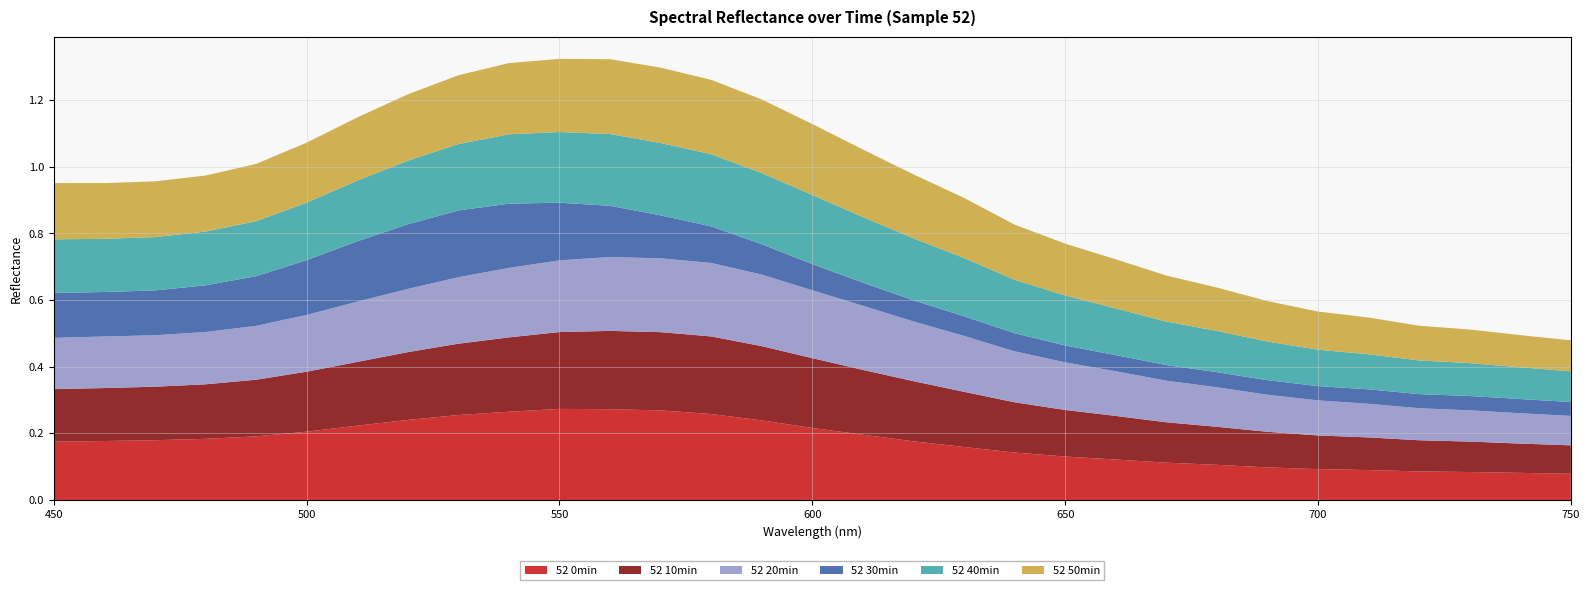

Reading left to right, what are all the values shown in this chart?

52 0min: 450=0.2	460=0.2	470=0.2	480=0.2	490=0.2	500=0.2	510=0.2	520=0.2	530=0.3	540=0.3	550=0.3	560=0.3	570=0.3	580=0.3	590=0.2	600=0.2	610=0.2	620=0.2	630=0.2	640=0.1	650=0.1	660=0.1	670=0.1	680=0.1	690=0.1	700=0.1	710=0.1	720=0.1	730=0.1	740=0.1	750=0.1
52 10min: 450=0.2	460=0.2	470=0.2	480=0.2	490=0.2	500=0.2	510=0.2	520=0.2	530=0.2	540=0.2	550=0.2	560=0.2	570=0.2	580=0.2	590=0.2	600=0.2	610=0.2	620=0.2	630=0.2	640=0.2	650=0.1	660=0.1	670=0.1	680=0.1	690=0.1	700=0.1	710=0.1	720=0.1	730=0.1	740=0.1	750=0.1
52 20min: 450=0.2	460=0.2	470=0.2	480=0.2	490=0.2	500=0.2	510=0.2	520=0.2	530=0.2	540=0.2	550=0.2	560=0.2	570=0.2	580=0.2	590=0.2	600=0.2	610=0.2	620=0.2	630=0.2	640=0.2	650=0.1	660=0.1	670=0.1	680=0.1	690=0.1	700=0.1	710=0.1	720=0.1	730=0.1	740=0.1	750=0.1
52 30min: 450=0.1	460=0.1	470=0.1	480=0.1	490=0.1	500=0.2	510=0.2	520=0.2	530=0.2	540=0.2	550=0.2	560=0.2	570=0.1	580=0.1	590=0.1	600=0.1	610=0.1	620=0.1	630=0.1	640=0.1	650=0.1	660=0.0	670=0.0	680=0.0	690=0.0	700=0.0	710=0.0	720=0.0	730=0.0	740=0.0	750=0.0
52 40min: 450=0.2	460=0.2	470=0.2	480=0.2	490=0.2	500=0.2	510=0.2	520=0.2	530=0.2	540=0.2	550=0.2	560=0.2	570=0.2	580=0.2	590=0.2	600=0.2	610=0.2	620=0.2	630=0.2	640=0.2	650=0.2	660=0.1	670=0.1	680=0.1	690=0.1	700=0.1	710=0.1	720=0.1	730=0.1	740=0.1	750=0.1
52 50min: 450=0.2	460=0.2	470=0.2	480=0.2	490=0.2	500=0.2	510=0.2	520=0.2	530=0.2	540=0.2	550=0.2	560=0.2	570=0.2	580=0.2	590=0.2	600=0.2	610=0.2	620=0.2	630=0.2	640=0.2	650=0.2	660=0.1	670=0.1	680=0.1	690=0.1	700=0.1	710=0.1	720=0.1	730=0.1	740=0.1	750=0.1